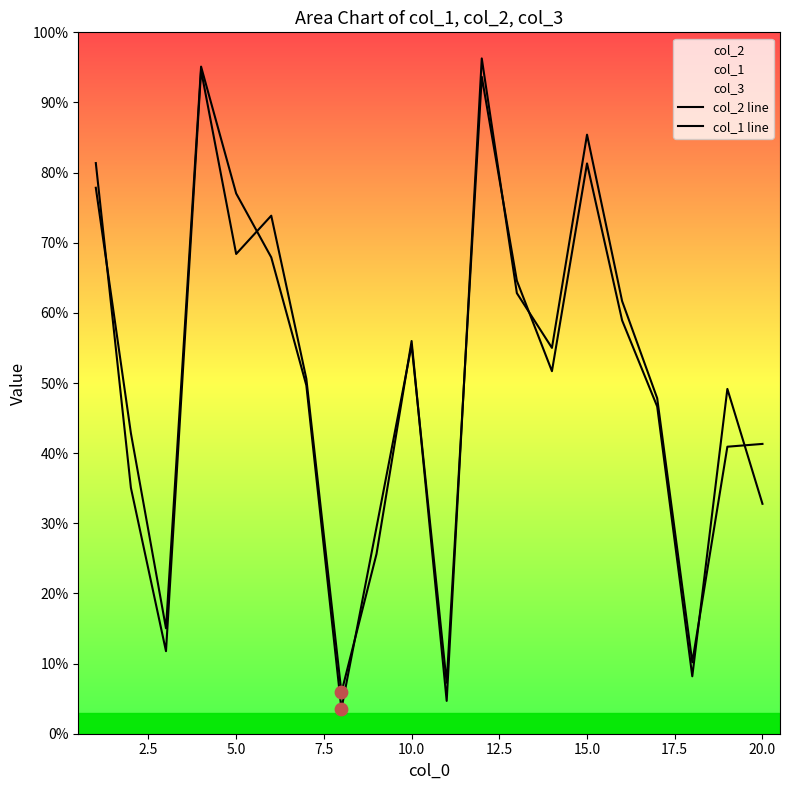

Which series contains the lowest Y value?

col_2 line